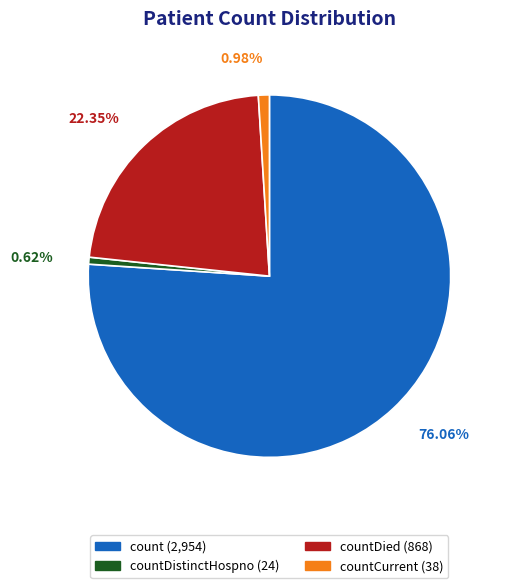

Is there a majority slice in this chart?

Yes